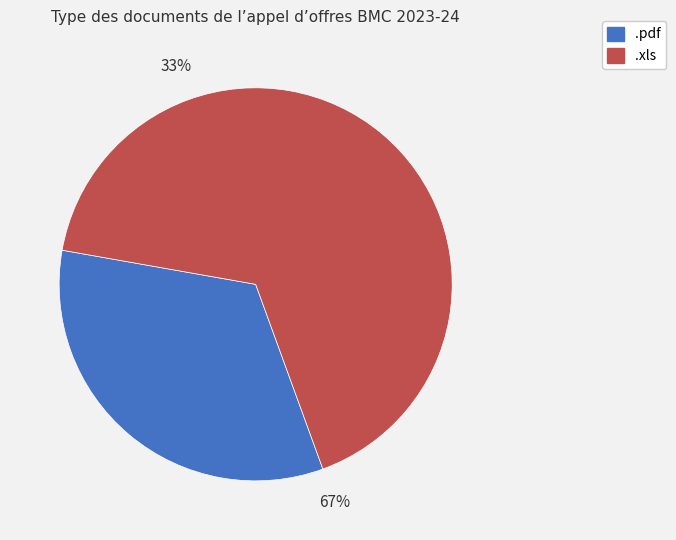

Which has a higher value, .xls or .pdf?

.xls